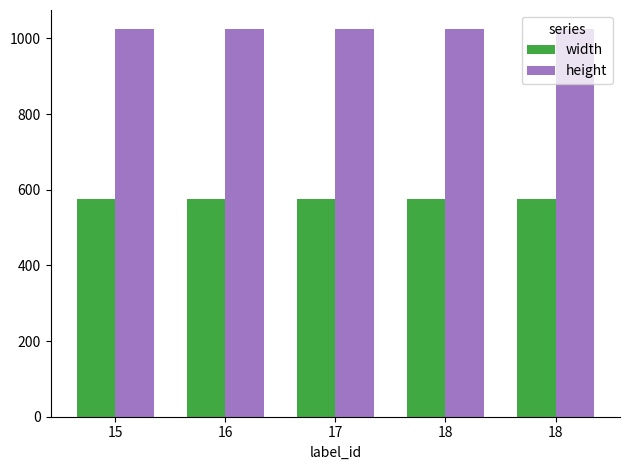

How many bars are there in each group?

2